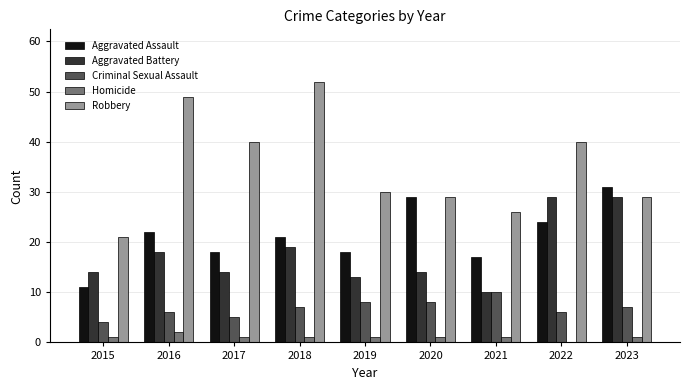

How many values in Homicide are above zero?

8